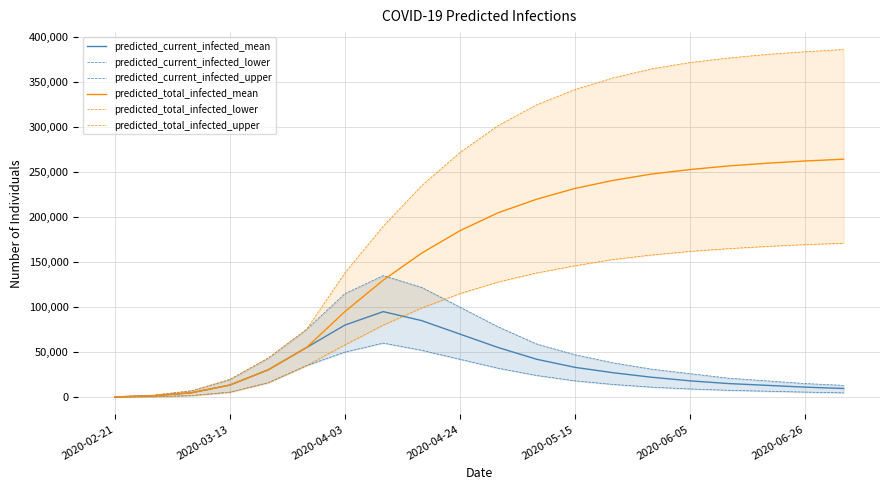

Reading right to left, what are all the values shown in this chart?

predicted_current_infected_mean: 9500	11000	13000	15000	18000	22000	27000	33000	42000	55000	70000	85000	95000	80000	55031	30238	13318	4737	1357	170
predicted_current_infected_lower: 4700	5500	6500	7500	9000	11000	14000	18000	24000	32000	42000	52000	60000	50000	34957	15909	5393	1588	400	50
predicted_current_infected_upper: 13000	15000	18000	21000	26000	31000	38000	47000	59000	78000	100000	122000	135000	115000	75210	43236	19490	6896	2000	250
predicted_total_infected_mean: 264500	262500	260000	257000	253000	248000	241000	232000	220000	205000	185000	160000	130000	95000	55031	30238	13318	4737	1357	170
predicted_total_infected_lower: 171000	169500	167500	165000	162000	158000	153000	146000	138000	128000	115000	99000	80000	58000	34957	15909	5393	1588	400	50
predicted_total_infected_upper: 386500	384000	381000	377000	372000	365000	355000	342000	325000	302000	272000	235000	190000	138000	75210	43236	19490	6896	2000	250